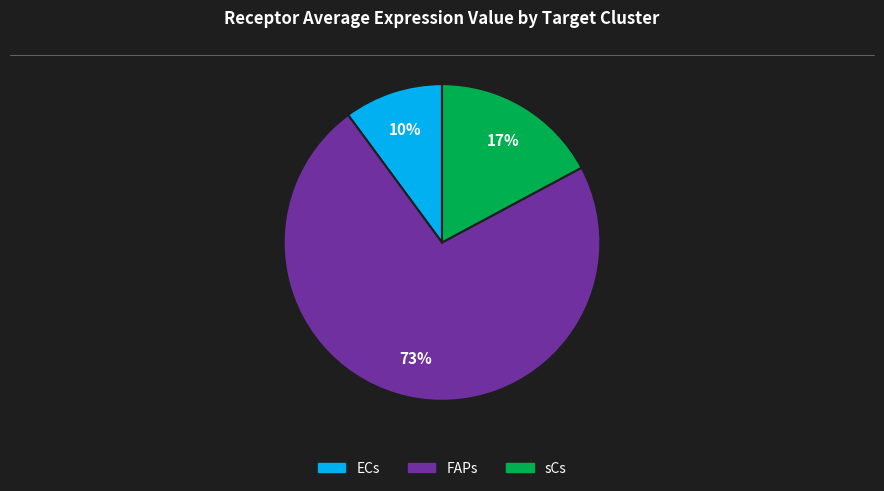

What is the majority slice?

FAPs